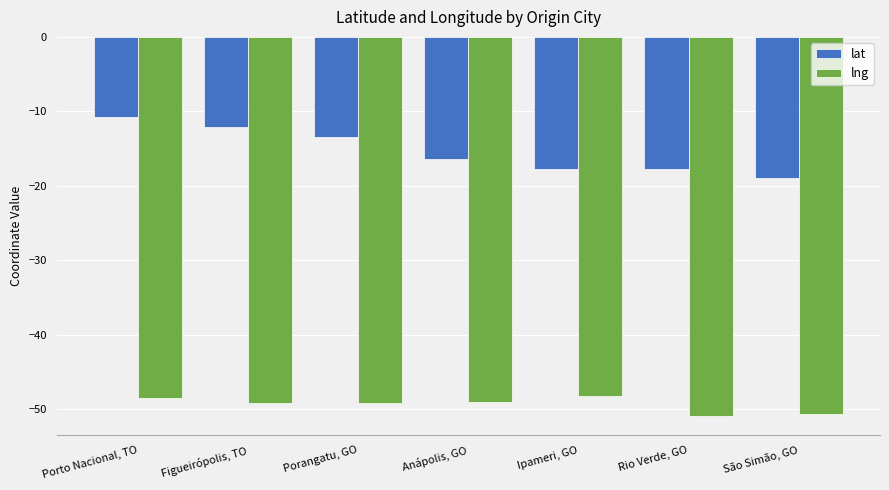

At Porangatu, GO, list the series in order from largest to smallest.

lat, lng